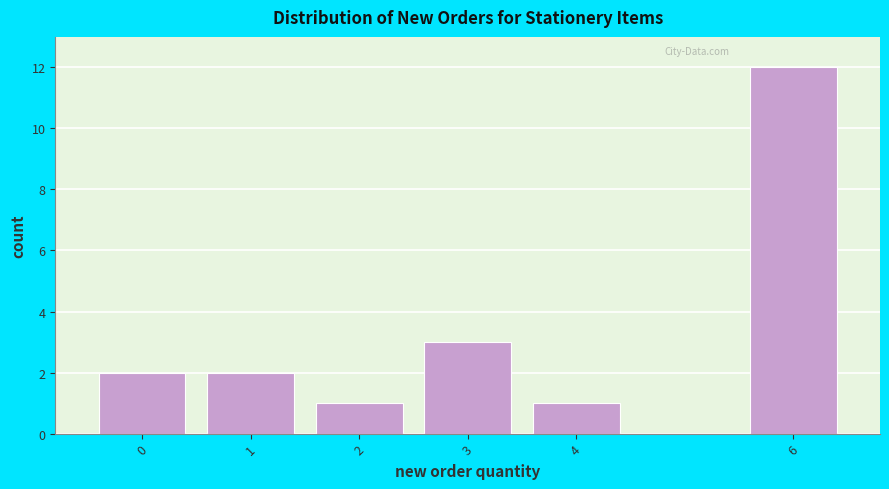

Reading left to right, transcribe this chart: for each bar, give the range it covers on the x-axis and its height. The values are not printed on the chart, so give them approximately, as read against the axis.

-0.5 to 0.5: 2
0.5 to 1.5: 2
1.5 to 2.5: 1
2.5 to 3.5: 3
3.5 to 4.5: 1
4.5 to 5.5: 0
5.5 to 6.5: 12